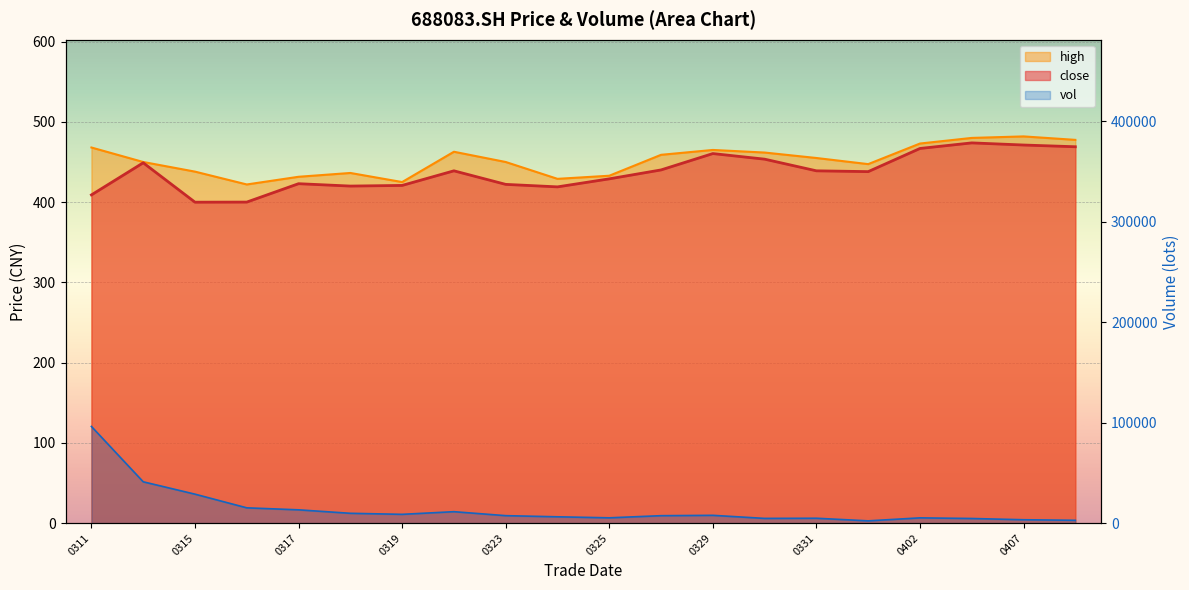

What is the value of the high point at the 19th from the left?

481.9